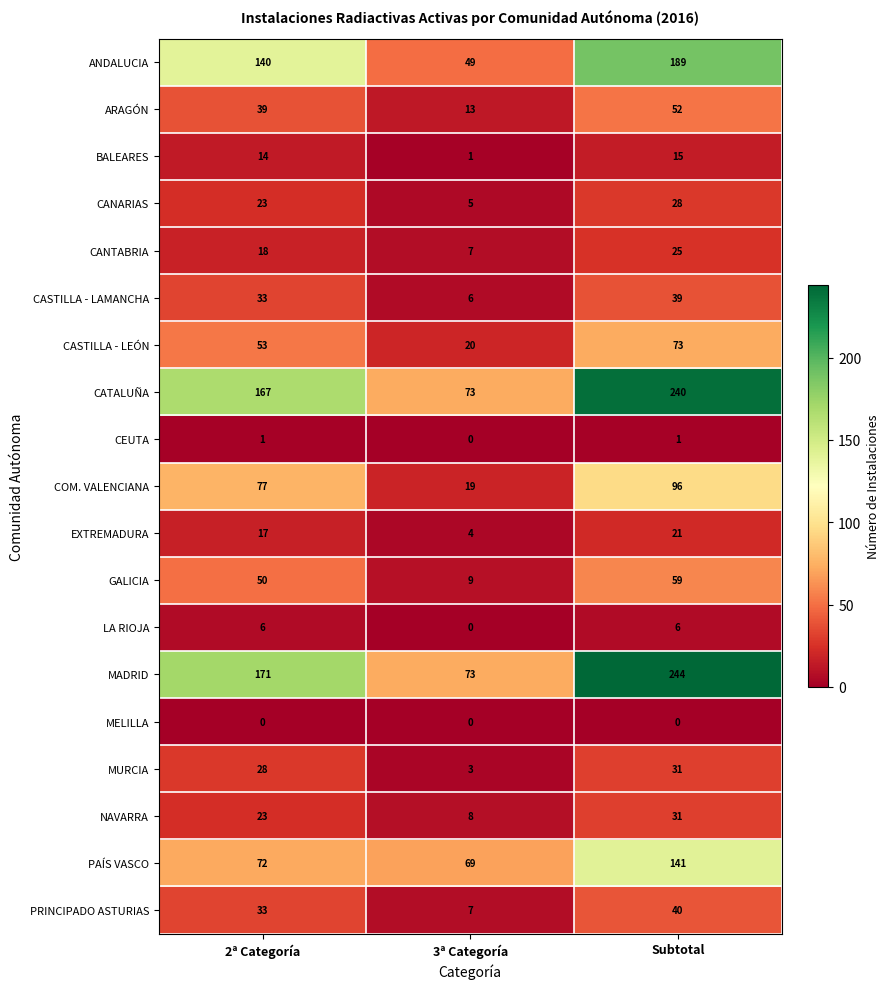

Which series has the largest total across all categories?

MADRID